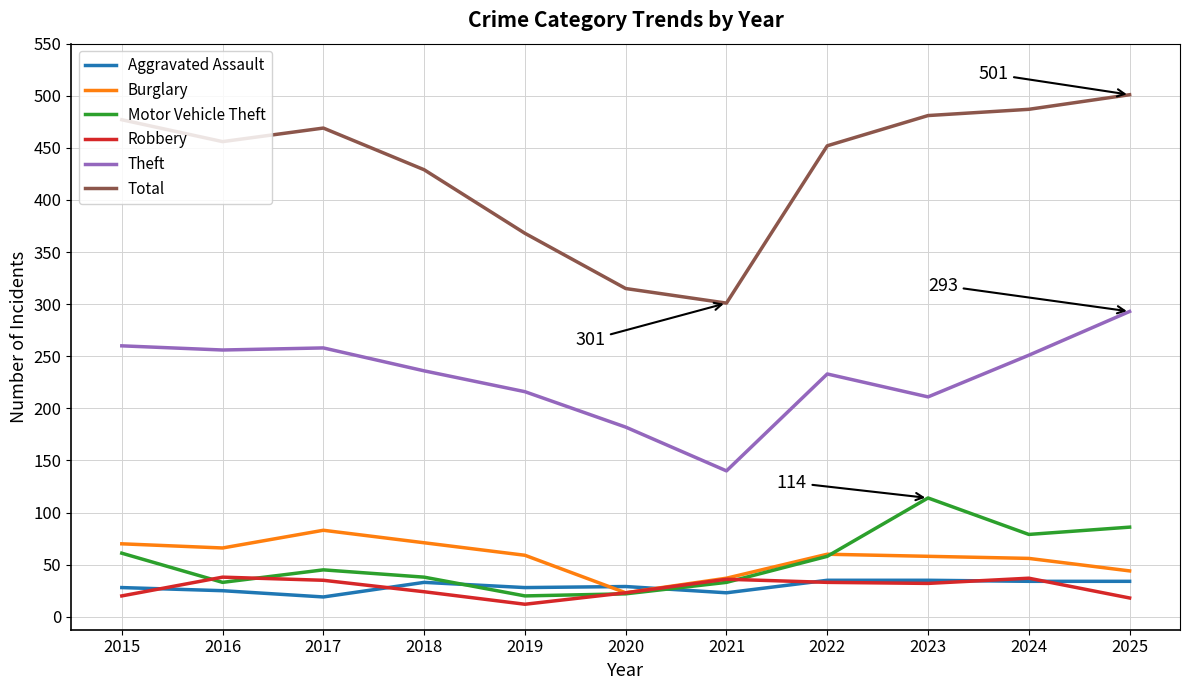

How many lines are shown in the chart?

6